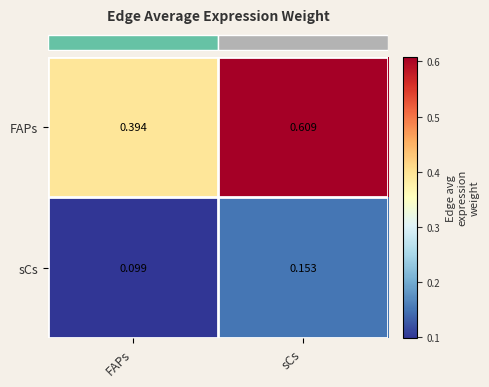

What is the total value across all series at sCs?

0.8